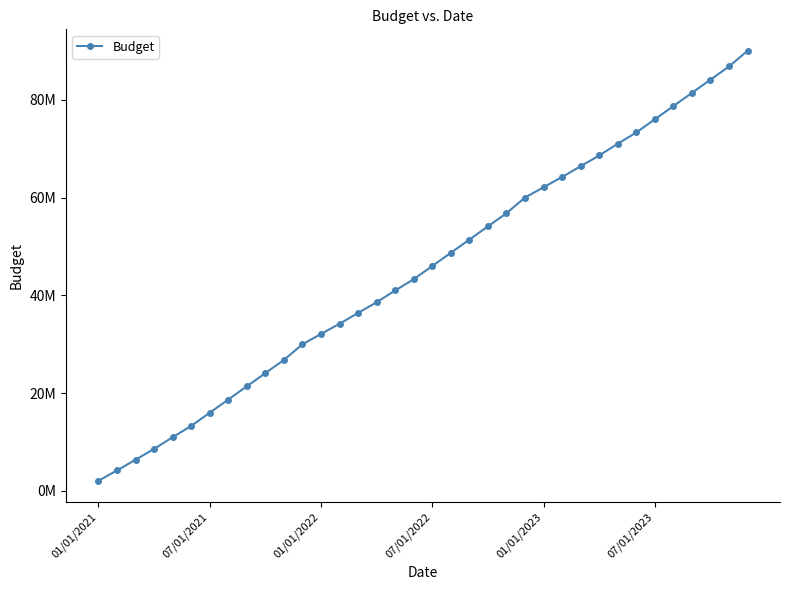

Does the chart have visible grid lines?

No